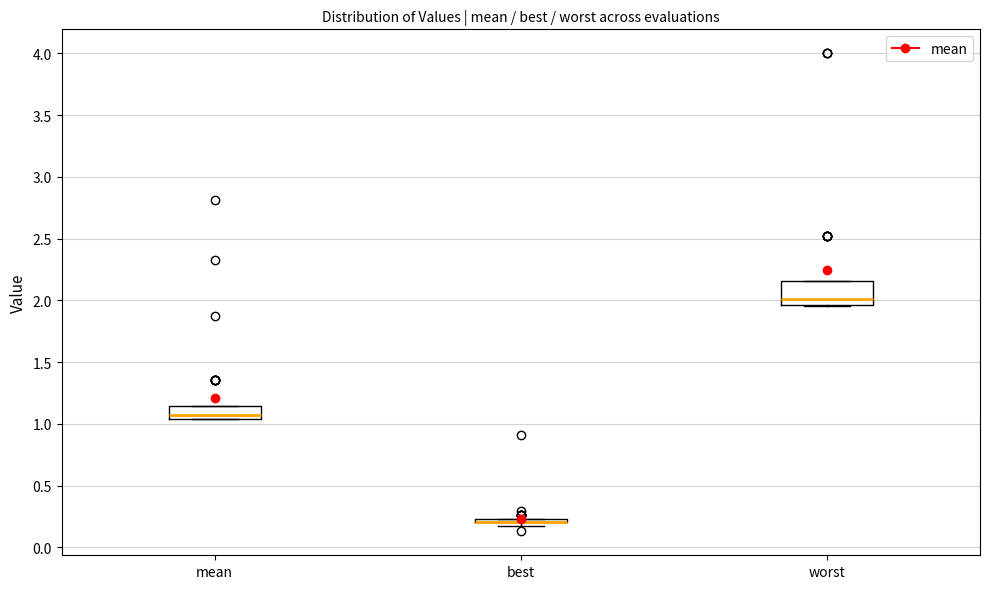

Reading left to right, read every box against the y-axis: the position of its median line, the range the box covers, and the ends of its whiskers. The values are not printed on the chart, so give them approximately, as read against the axis.

mean: median 1.05 (just above the box's lower edge), box 1.05 to 1.15, whiskers 1.05 to 1.15
best: box collapsed to a line at 0.20, whiskers 0.15 to 0.25
worst: median 2.00, box 1.95 to 2.15, whiskers 1.95 to 2.15